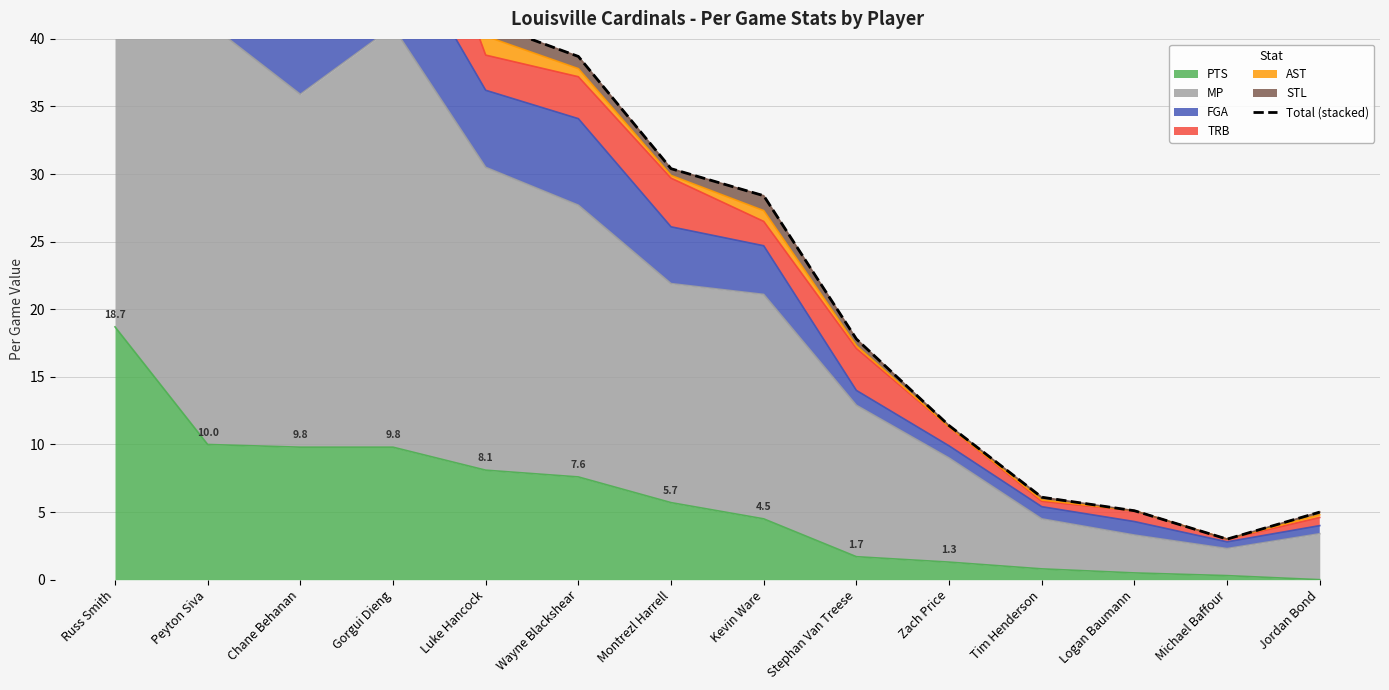

Reading left to right, list all the values displayed in this chart.

Russ Smith=71.3	Peyton Siva=60.2	Chane Behanan=52.6	Gorgui Dieng=60.7	Luke Hancock=41.2	Wayne Blackshear=38.7	Montrezl Harrell=30.4	Kevin Ware=28.4	Stephan Van Treese=17.8	Zach Price=11.4	Tim Henderson=6.1	Logan Baumann=5.1	Michael Baffour=3.0	Jordan Bond=5.0